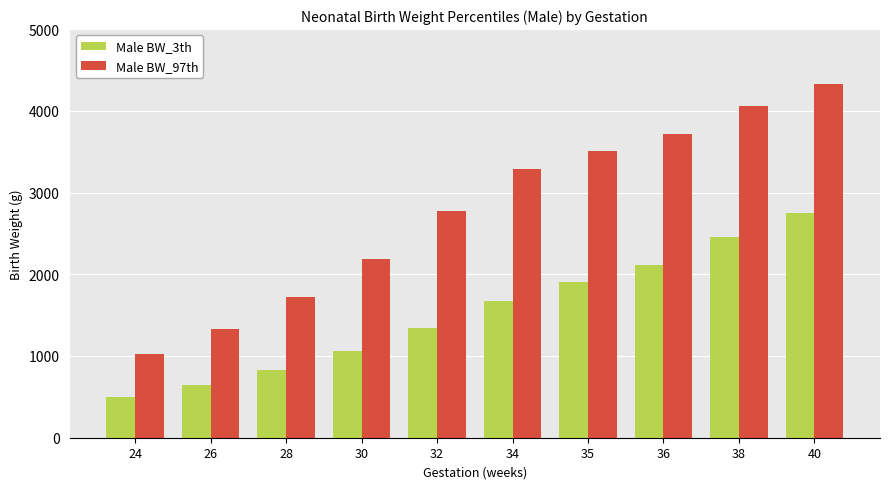

How many series are shown in this chart?

2